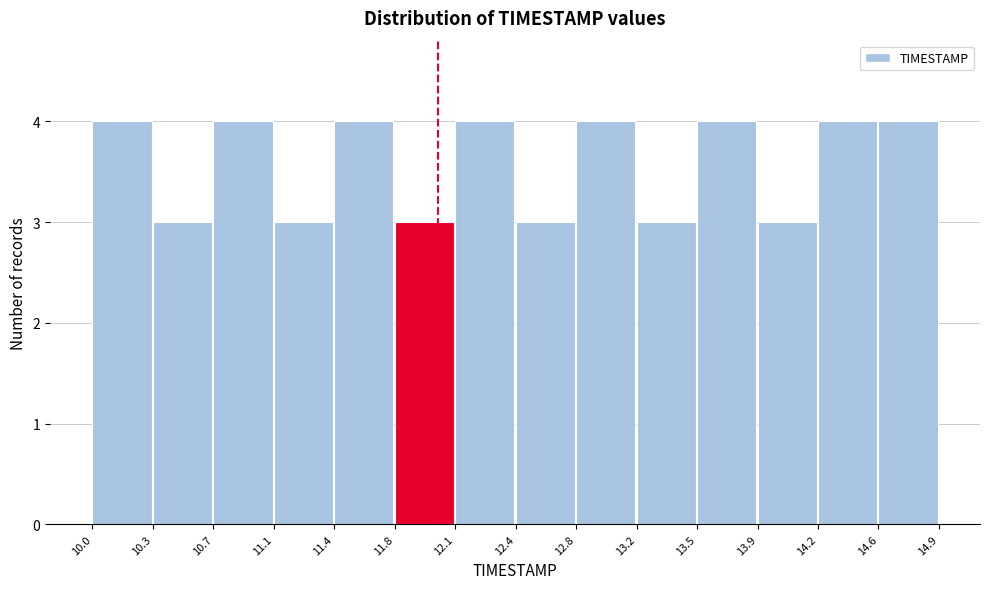

Reading left to right, list every bar in this chart as the range it spans on the x-axis followed by its height. The values are not printed on the chart, so give them approximately, as read against the axis.

10.0 to 10.3: 4
10.3 to 10.7: 3
10.7 to 11.1: 4
11.1 to 11.4: 3
11.4 to 11.8: 4
11.8 to 12.1: 3
12.1 to 12.4: 4
12.4 to 12.8: 3
12.8 to 13.2: 4
13.2 to 13.5: 3
13.5 to 13.9: 4
13.9 to 14.2: 3
14.2 to 14.6: 4
14.6 to 14.9: 4